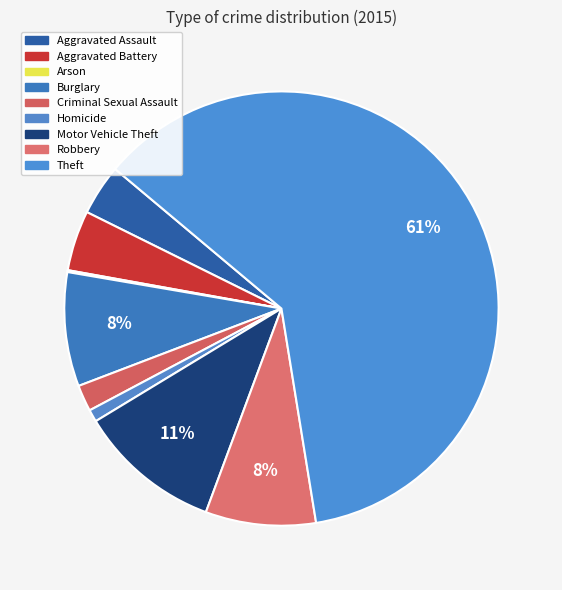

What percentage is NOT represented by Aggravated Assault?

96.2%